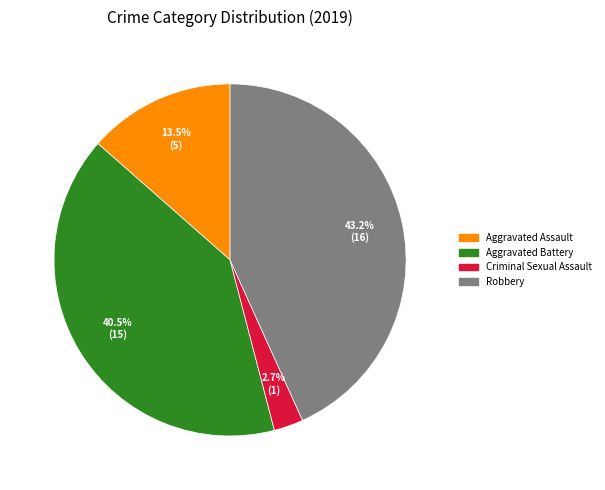

Which slice is the smallest?

Criminal Sexual Assault